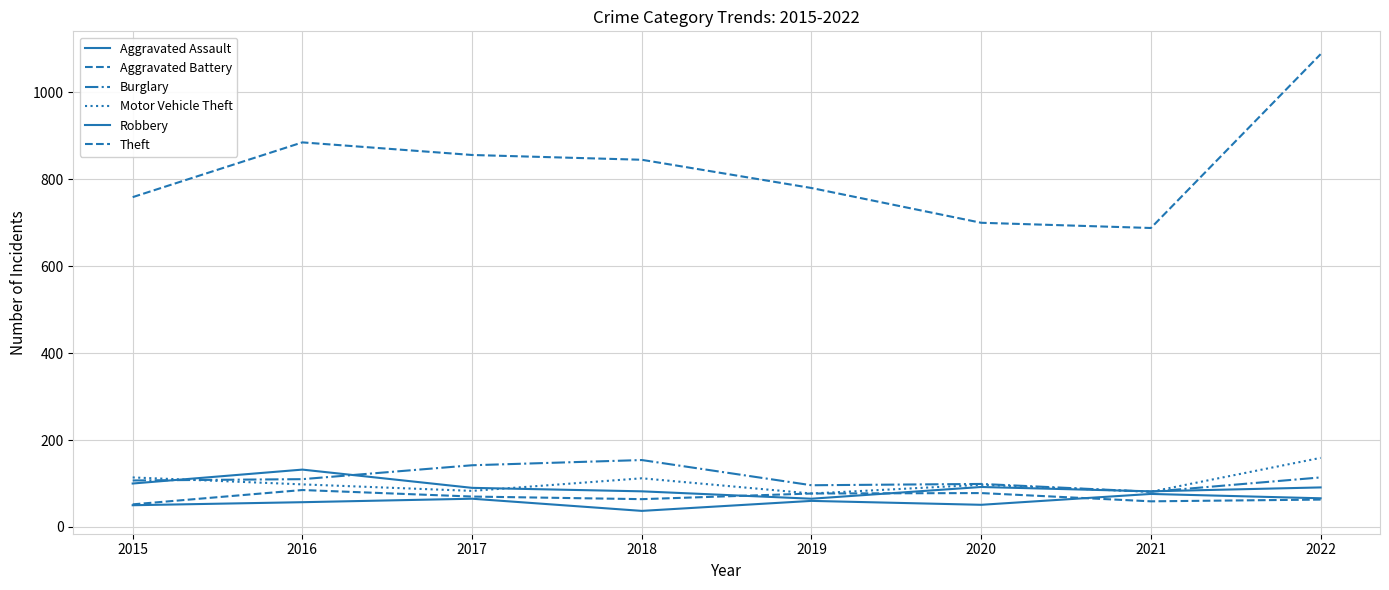

Is this an area chart (filled region under the line)?

No